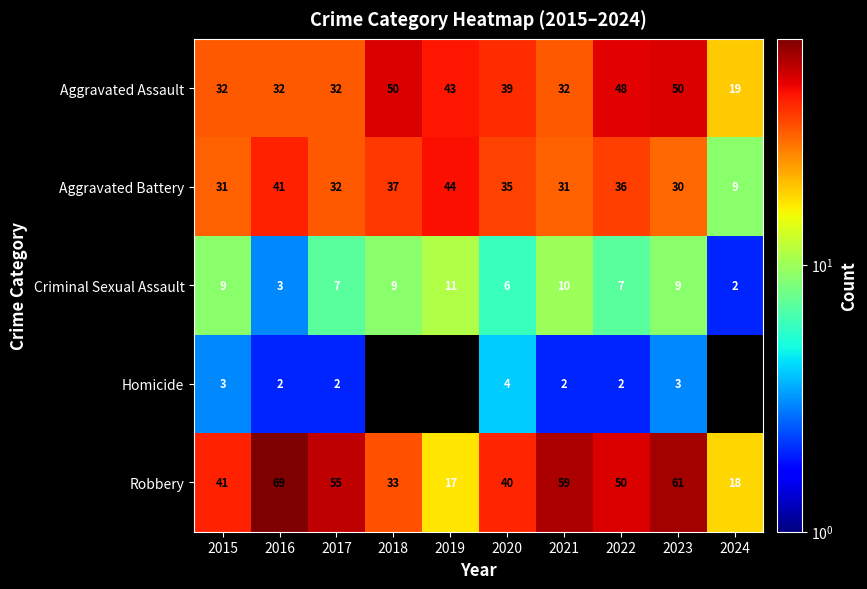

At which category is the sum across all series the highest?

2023